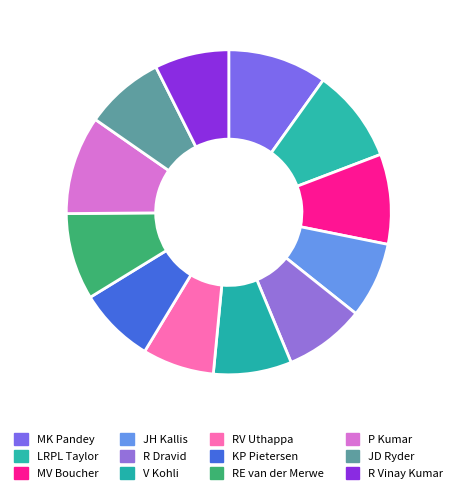

Does any single category account for the majority?

No